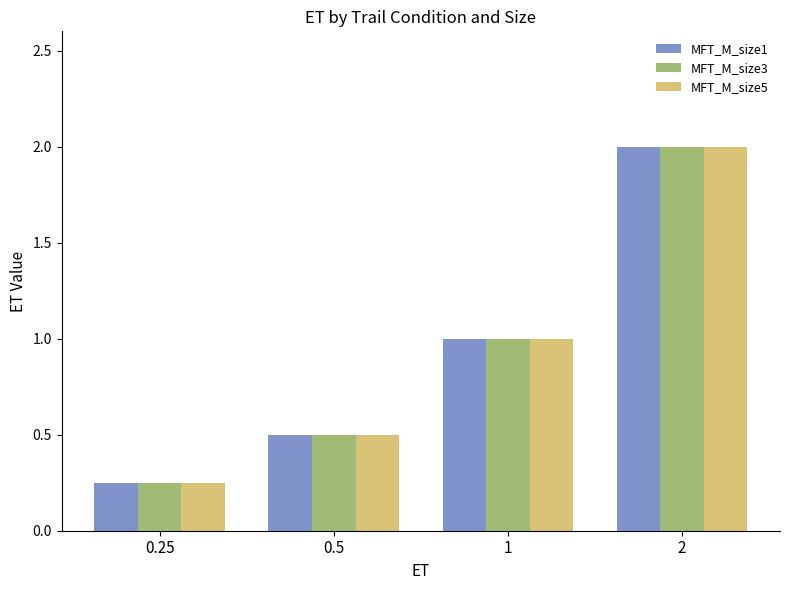

How many data points in MFT_M_size5 are less than 1?

2